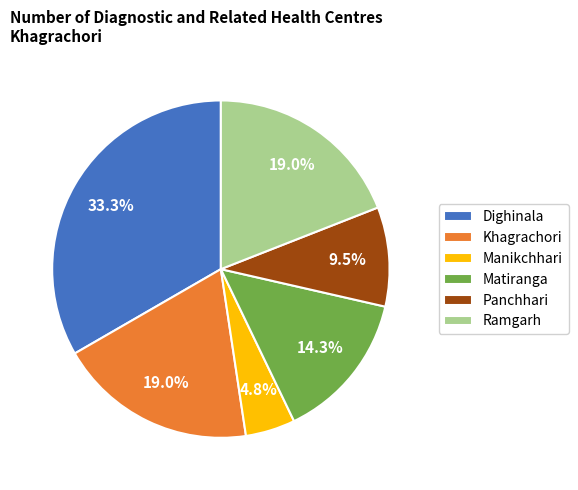

To the nearest percent, what percentage of the pie is Matiranga?

14%